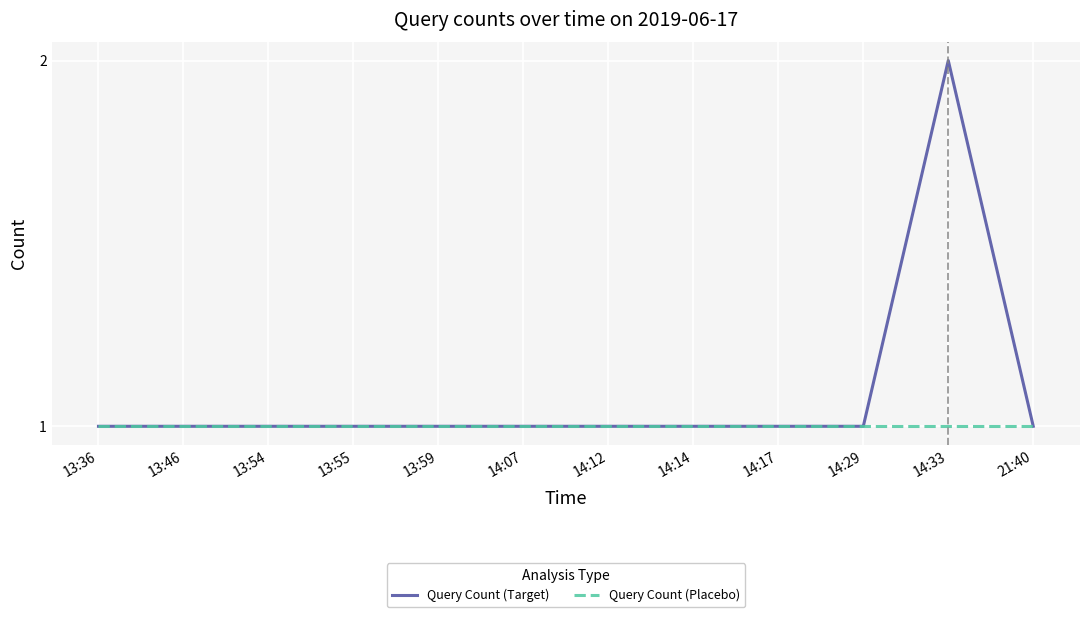

The Query Count (Target) series shows 1 at 13:54. True or false?

True